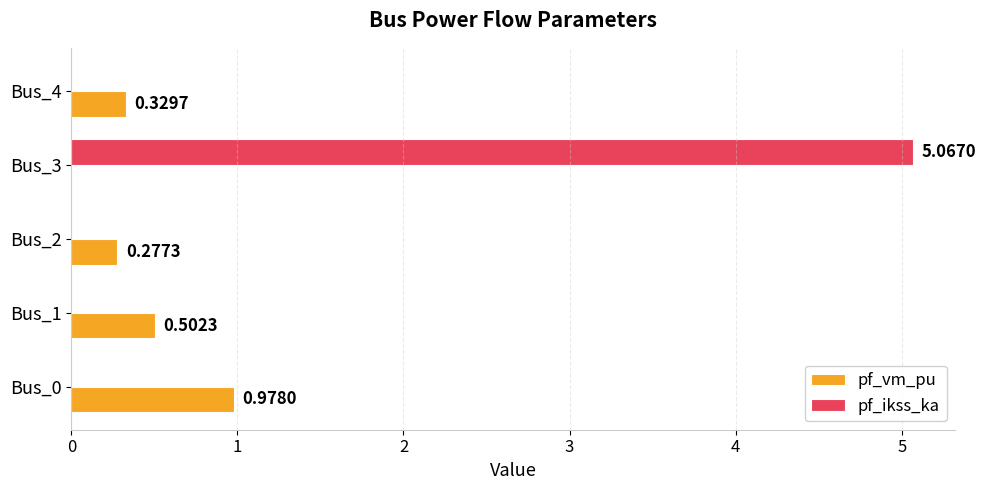

What is the sum of all pf_vm_pu values?

2.1